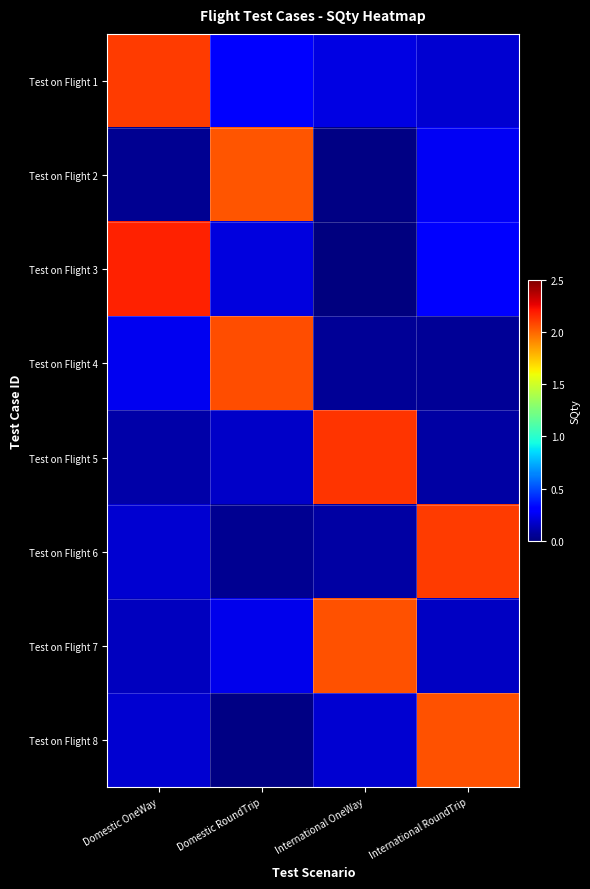

Reading left to right, extract all data points from this chart.

row_0: Domestic OneWay=2.1	Domestic RoundTrip=0.3	International OneWay=0.2	International RoundTrip=0.2
row_1: Domestic OneWay=0.0	Domestic RoundTrip=2.0	International OneWay=0.0	International RoundTrip=0.3
row_2: Domestic OneWay=2.2	Domestic RoundTrip=0.2	International OneWay=0.0	International RoundTrip=0.3
row_3: Domestic OneWay=0.2	Domestic RoundTrip=2.1	International OneWay=0.1	International RoundTrip=0.1
row_4: Domestic OneWay=0.1	Domestic RoundTrip=0.2	International OneWay=2.1	International RoundTrip=0.1
row_5: Domestic OneWay=0.2	Domestic RoundTrip=0.0	International OneWay=0.1	International RoundTrip=2.1
row_6: Domestic OneWay=0.1	Domestic RoundTrip=0.2	International OneWay=2.1	International RoundTrip=0.2
row_7: Domestic OneWay=0.2	Domestic RoundTrip=0.0	International OneWay=0.2	International RoundTrip=2.1